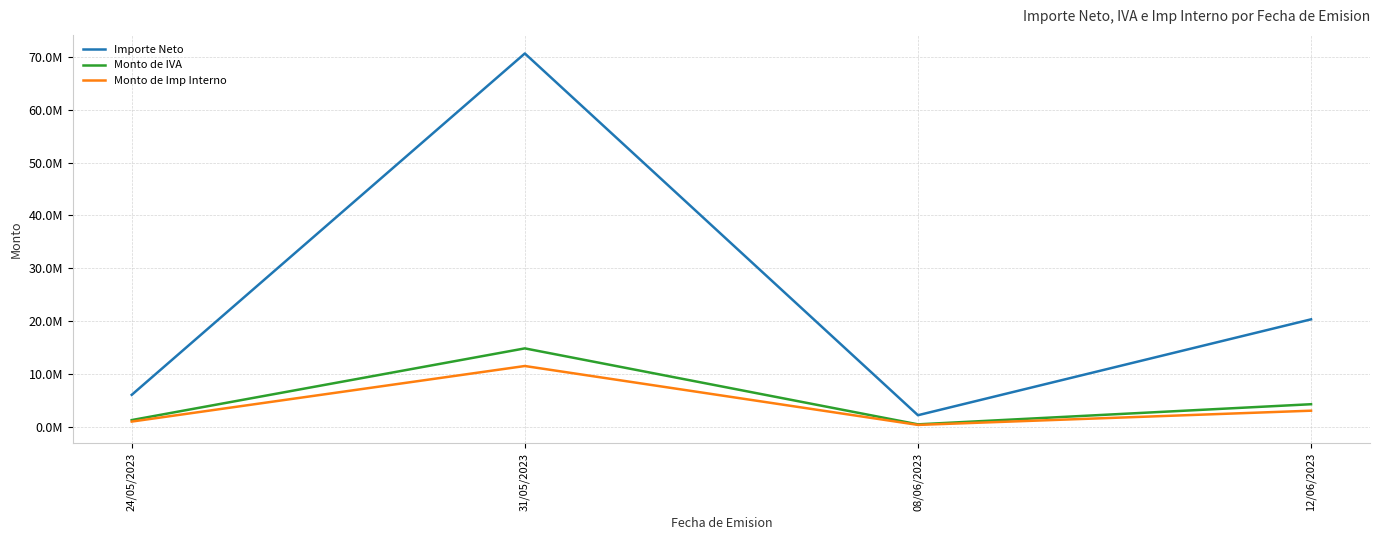

What are all the series names shown in the legend?

Importe Neto, Monto de IVA, Monto de Imp Interno